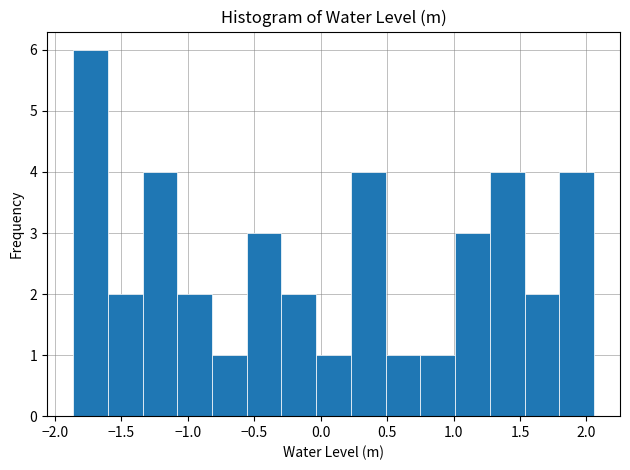

Reading left to right, transcribe this chart: for each bar, give the range it covers on the x-axis and its height. Neither the bar edges nor the heights are printed on the chart, so give them approximately, as read against the axes.

-1.85 to -1.60: 6
-1.60 to -1.35: 2
-1.35 to -1.10: 4
-1.10 to -0.80: 2
-0.80 to -0.55: 1
-0.55 to -0.30: 3
-0.30 to -0.05: 2
-0.05 to 0.25: 1
0.25 to 0.50: 4
0.50 to 0.75: 1
0.75 to 1.00: 1
1.00 to 1.25: 3
1.25 to 1.55: 4
1.55 to 1.80: 2
1.80 to 2.05: 4